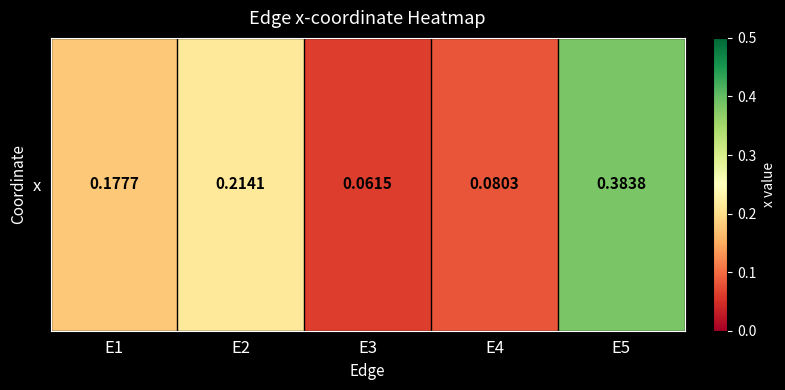

What is the difference between the values at E3 and E5?

0.3